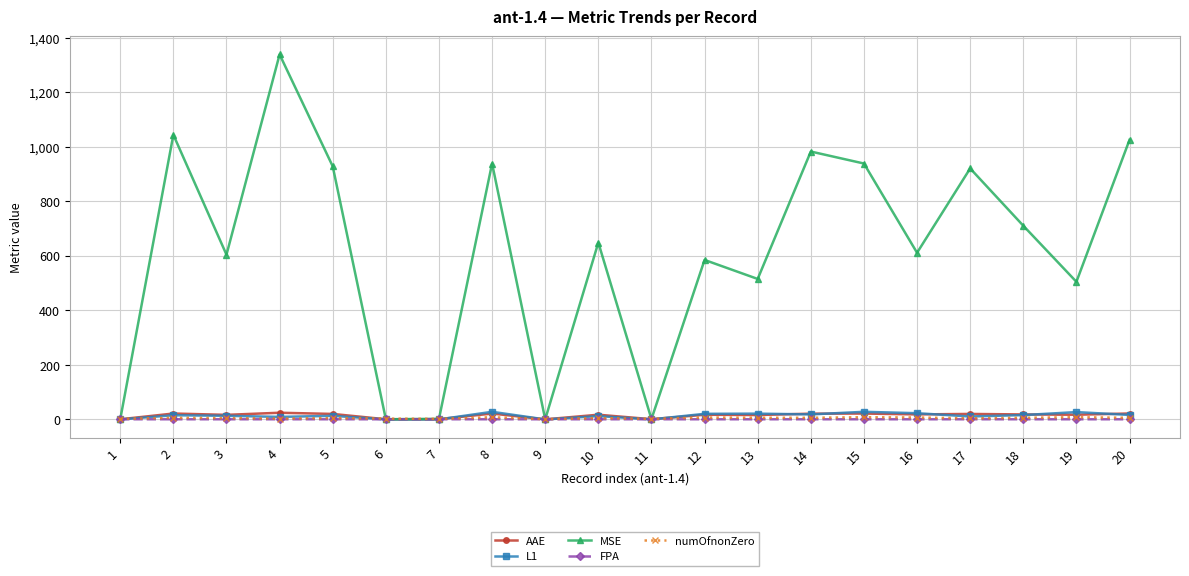

Which series has the widest spread of values?

MSE